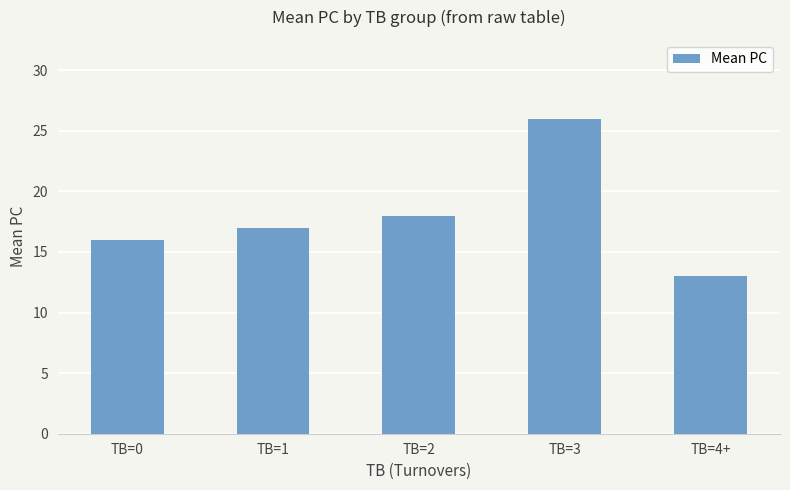

What is the value of the 5th bar from the left?

13